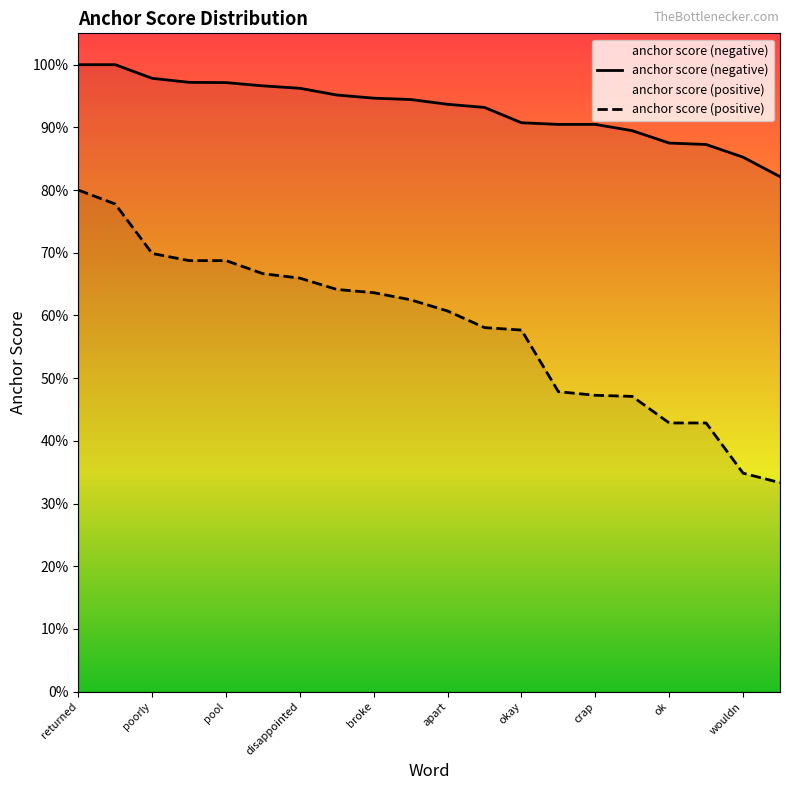

Which series has the largest range (max minus min)?

anchor score (positive)